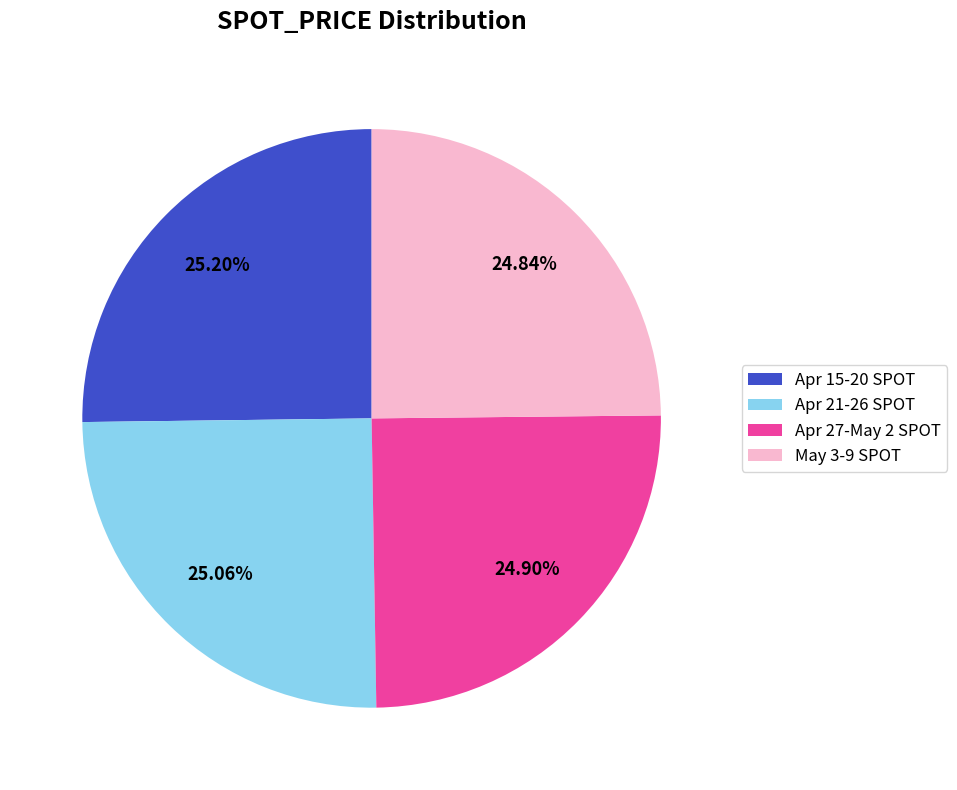

What is the ratio of the value at Apr 21-26 SPOT to the value at Apr 27-May 2 SPOT?

1.0